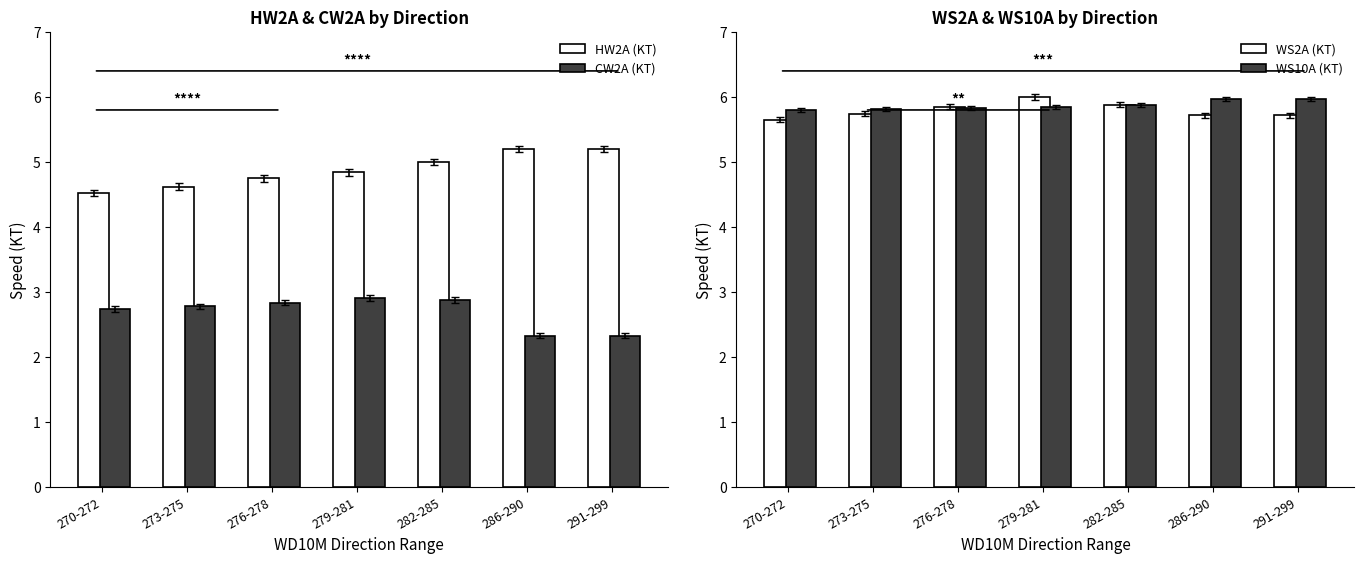

What is the spread (max minus min) of values at 273-275?

3.0